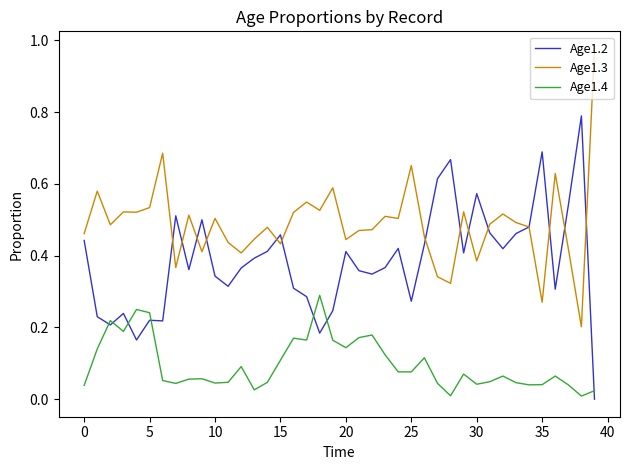

List the series in order of their overall mean, highest first.

Age1.3, Age1.2, Age1.4